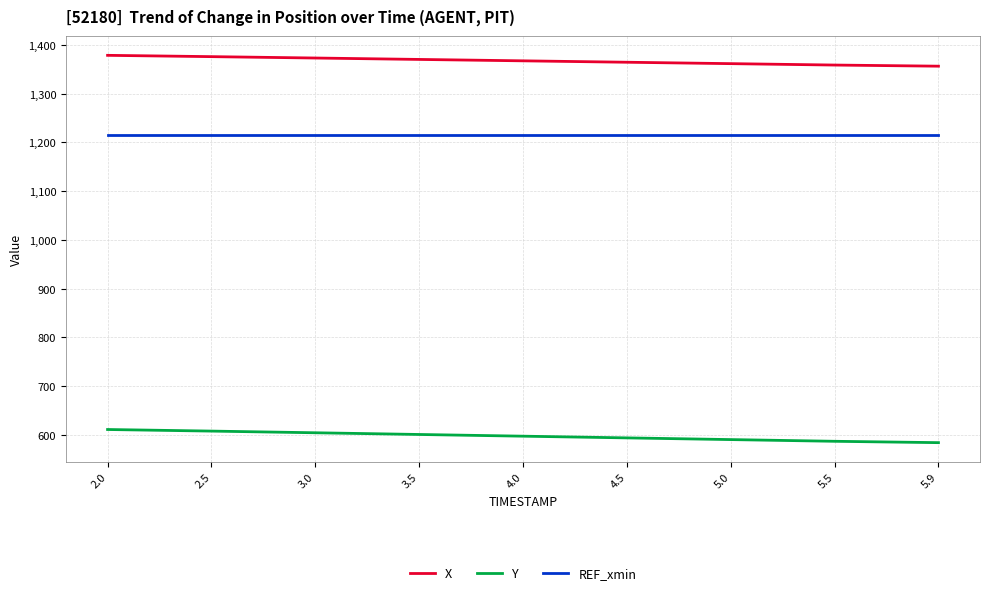

What is the spread (max minus min) of values at 5.5?

771.9